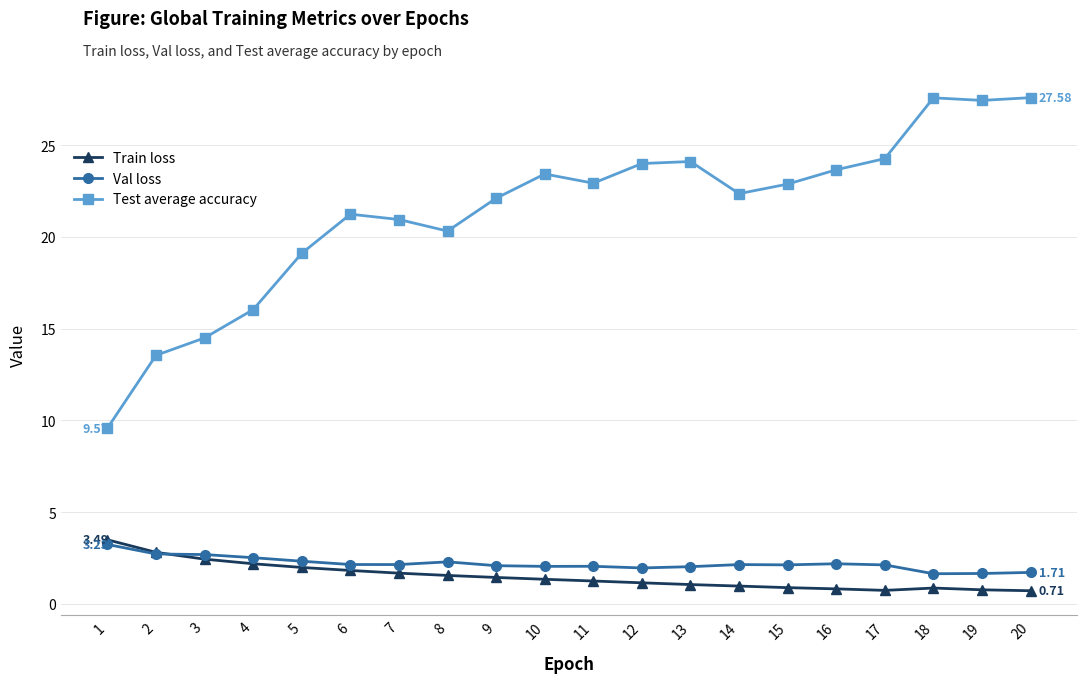

True or false: Test average accuracy and Train loss intersect in this chart.

False